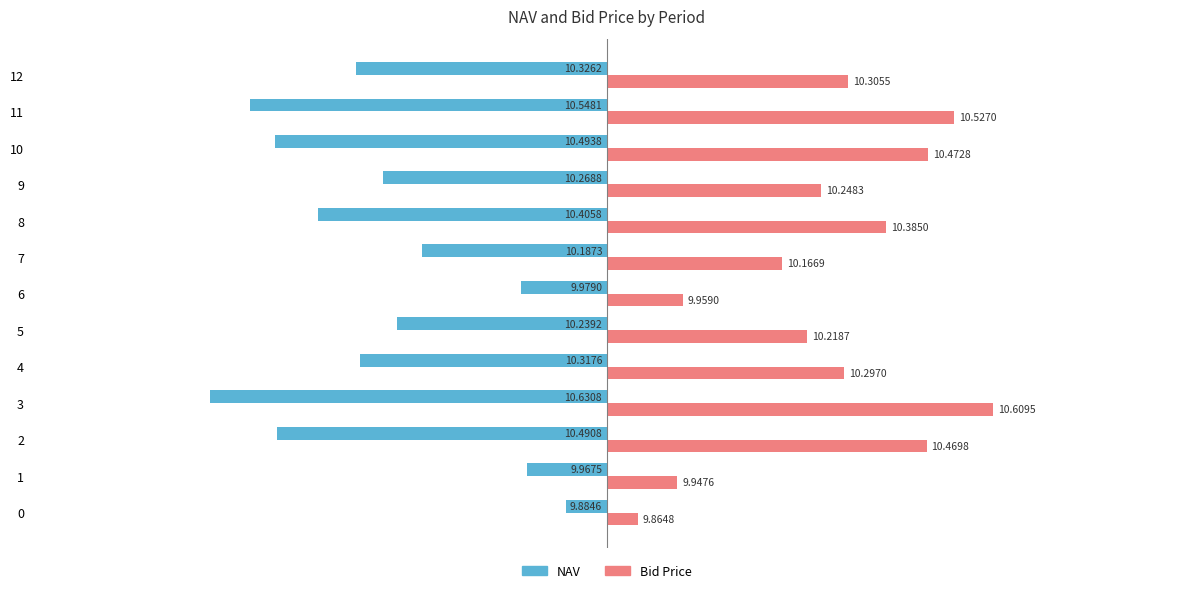

What are all the series names shown in the legend?

NAV, Bid Price